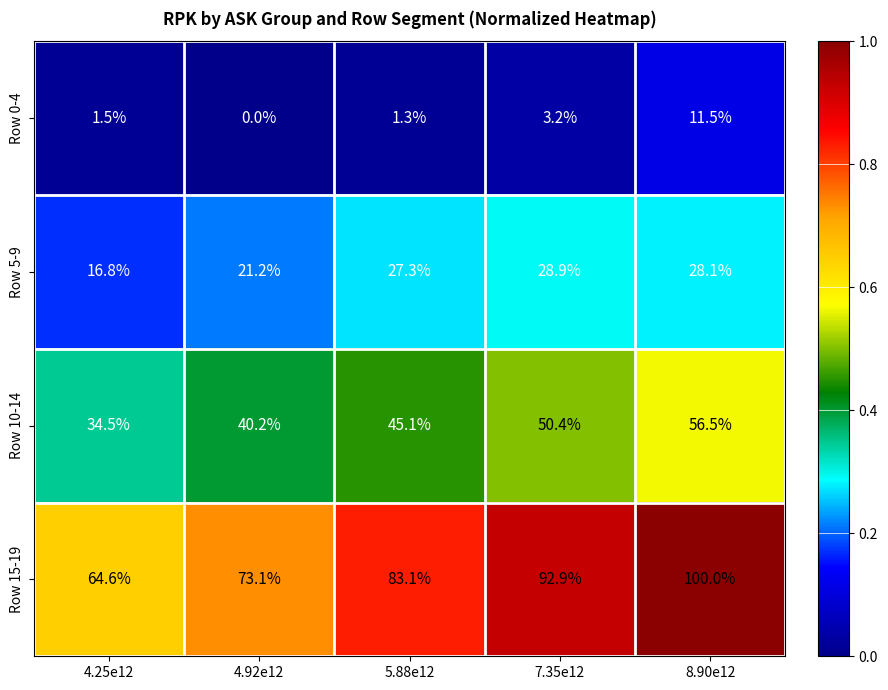

List the series in order of their peak value, lowest first.

Row 0-4, Row 5-9, Row 10-14, Row 15-19